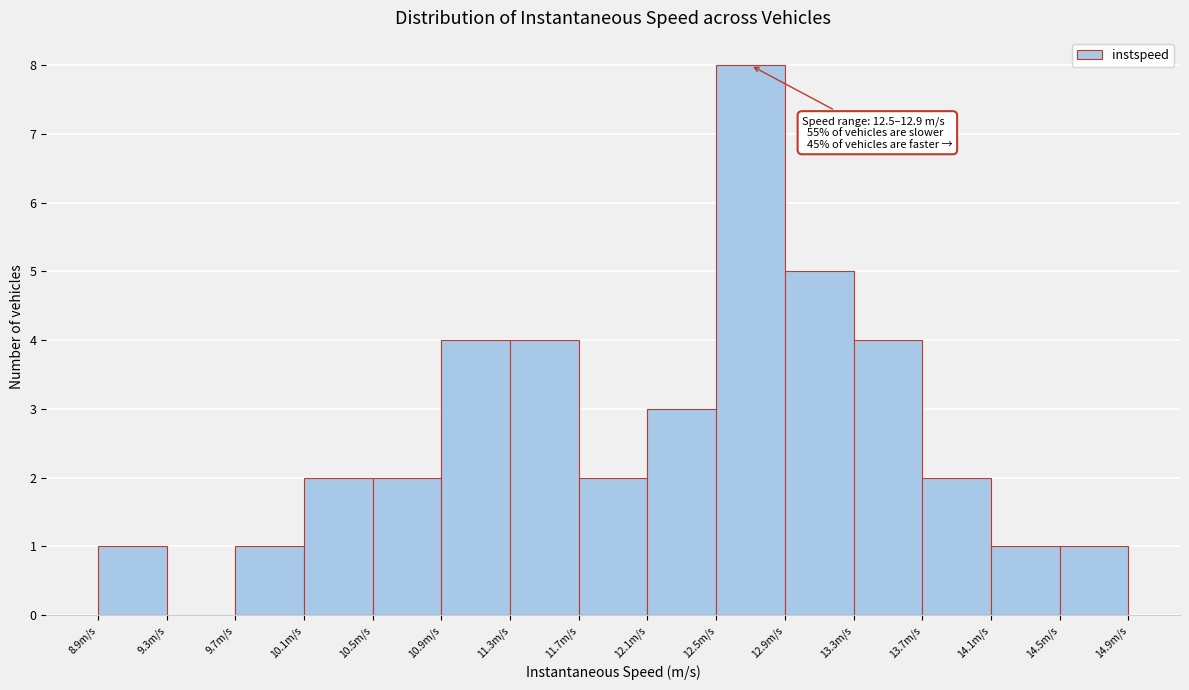

Over which range of the x-axis is the bar tallest?

12.45 to 12.85